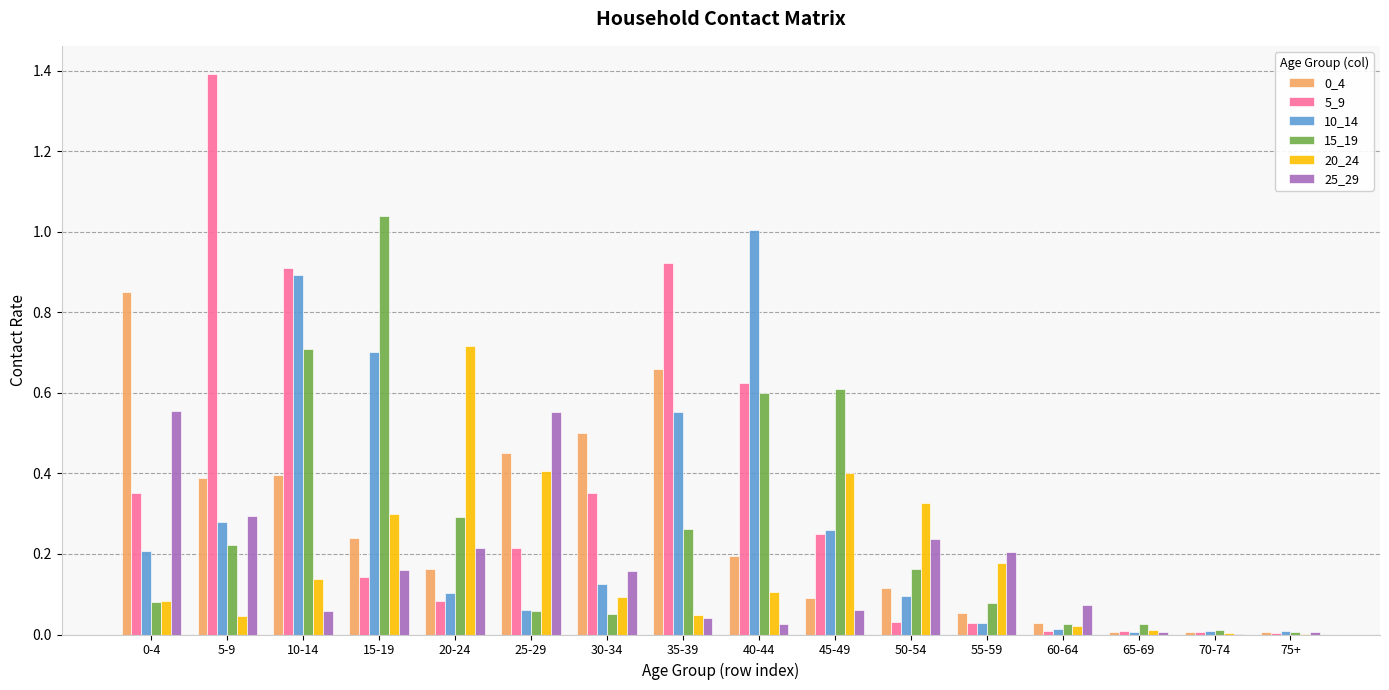

Is the value of 0_4 at 70-74 greater than the value of 15_19 at 60-64?

No